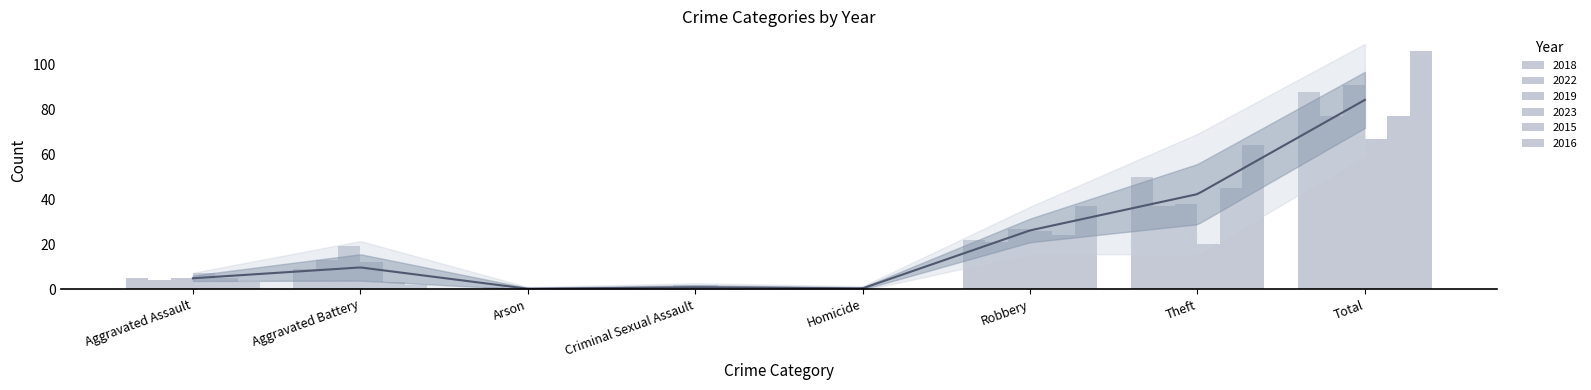

Are the bars horizontal?

No